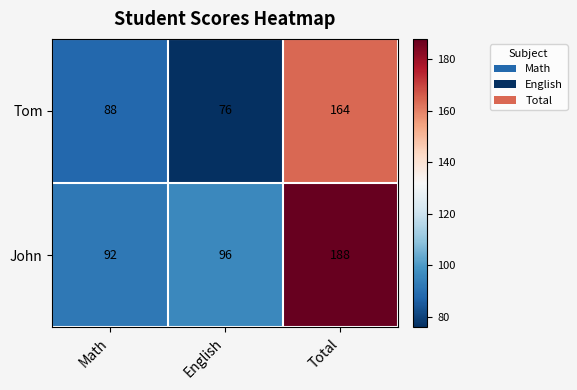

The value of John at Math is 50. True or false?

False